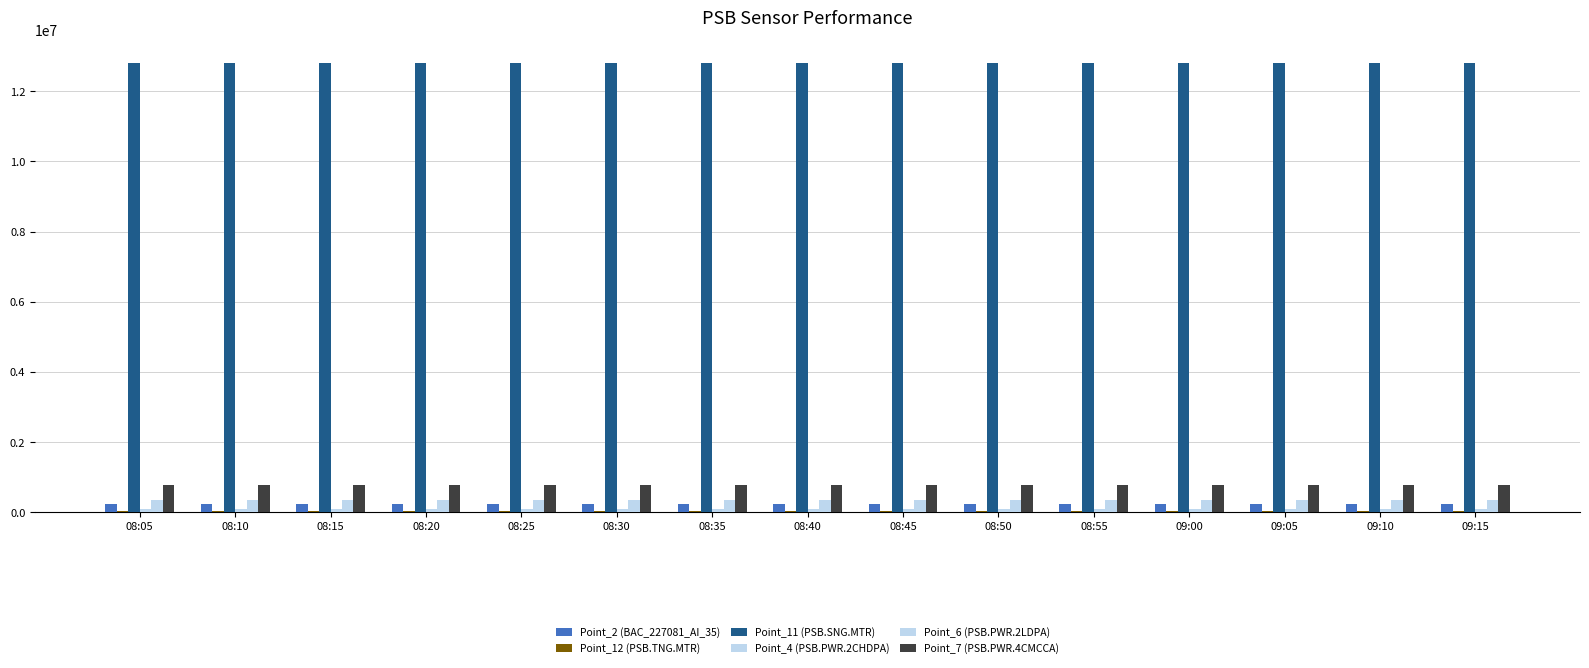

Which has a higher value, 08:25 or 08:45?

08:45